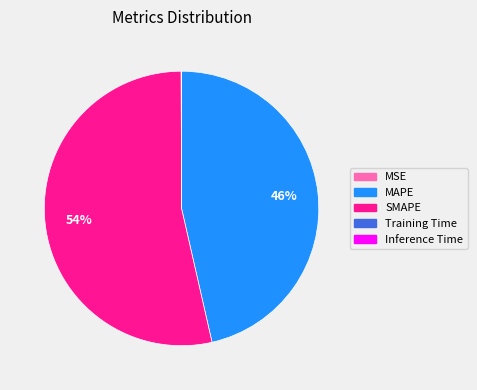

Does any single category account for the majority?

Yes